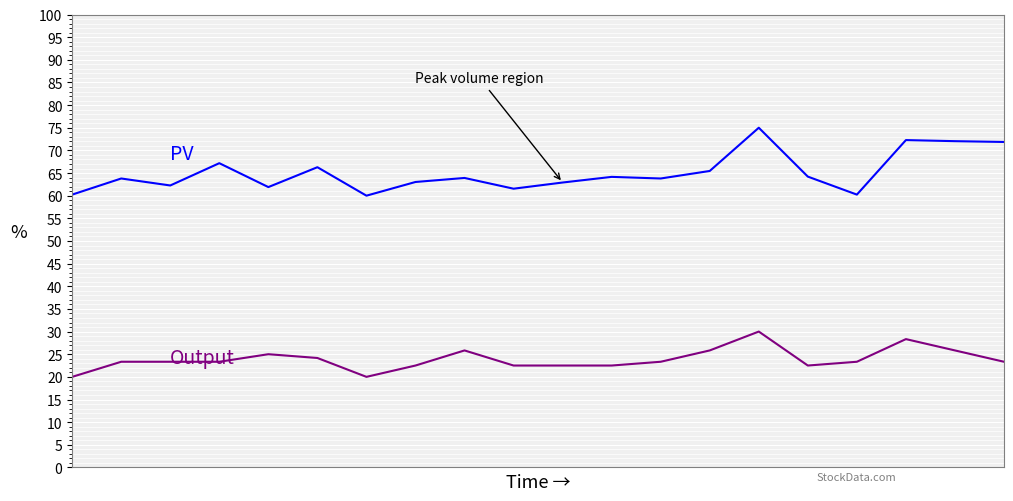

What is the greatest value displayed?

75.0